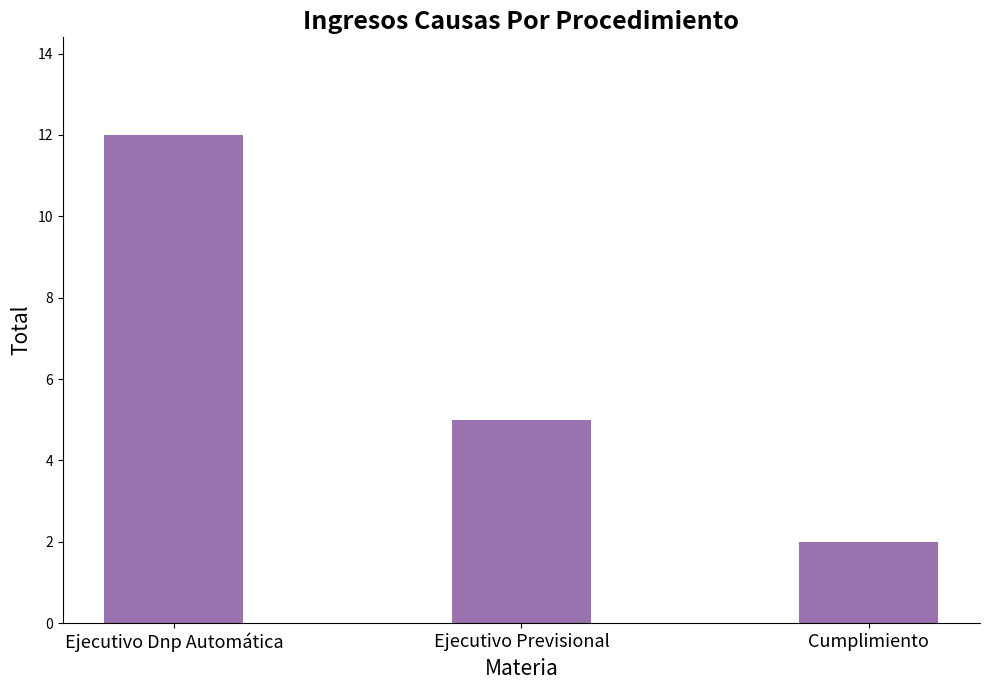

Reading left to right, list all the values displayed in this chart.

Ejecutivo Dnp Automática=12	Ejecutivo Previsional=5	Cumplimiento=2